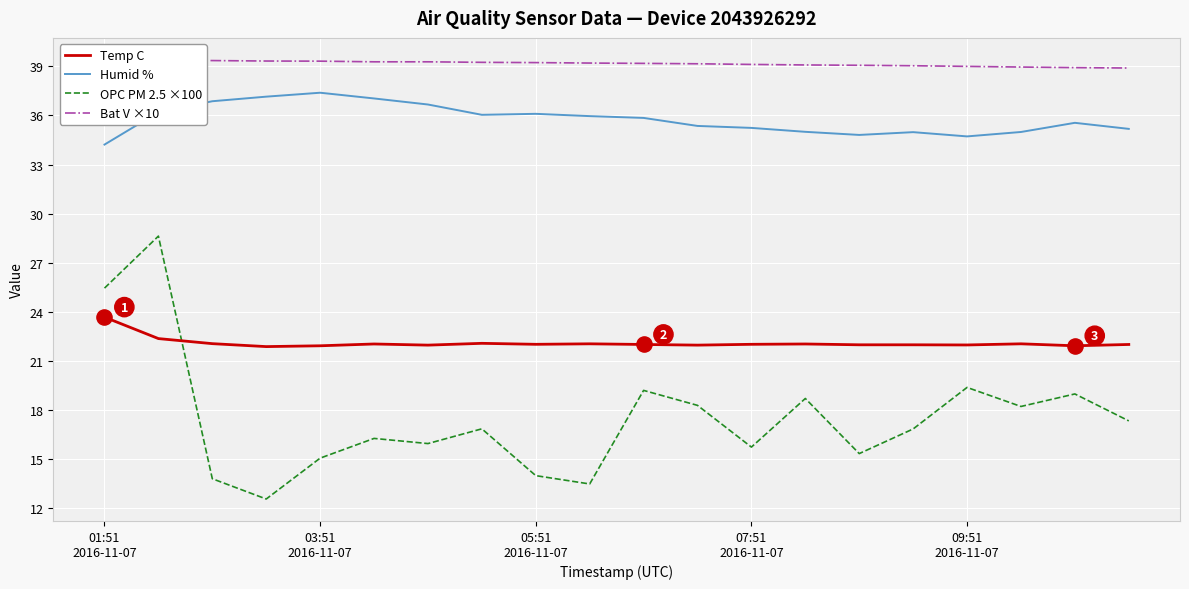

At how many categories does at least one series exceed 17?

20